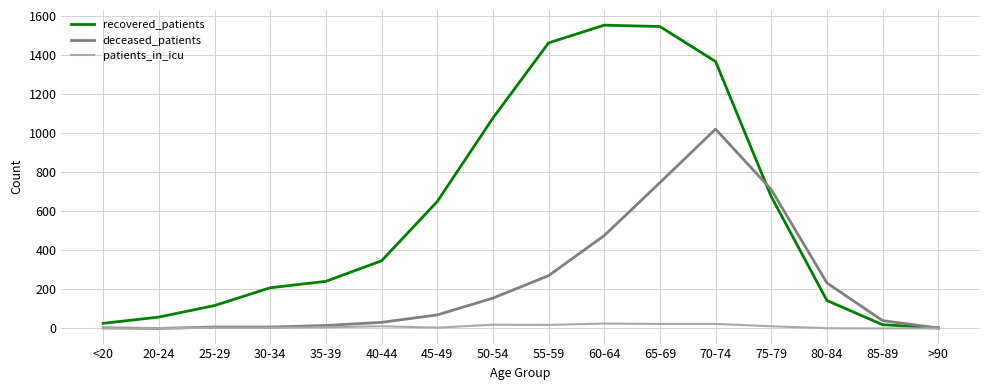

Where is recovered_patients nearest to the value 777?

75-79